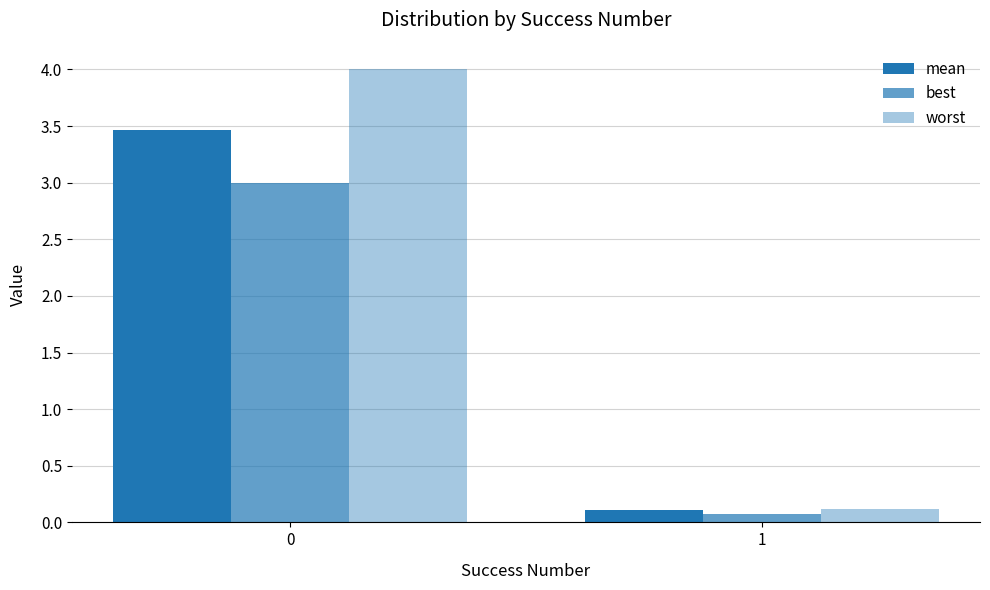

What is the minimum value shown in the chart?

0.1